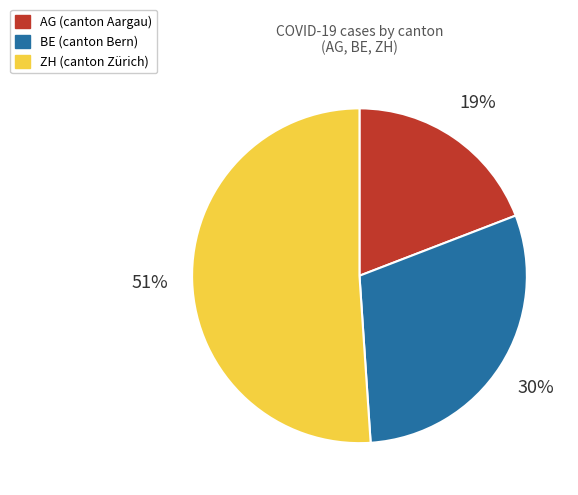

To the nearest percent, what portion does BE represent?

30%